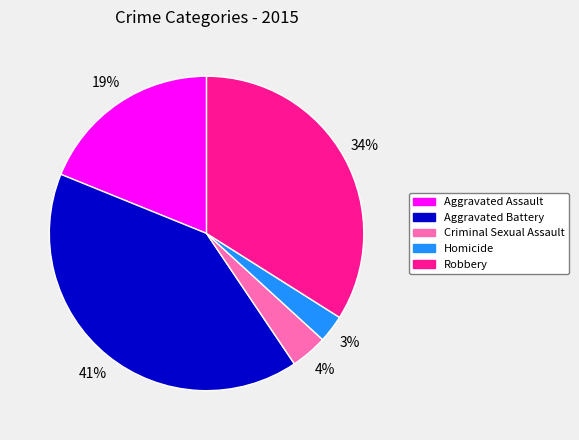

Do Aggravated Assault and Aggravated Battery together represent more than half of the pie?

Yes